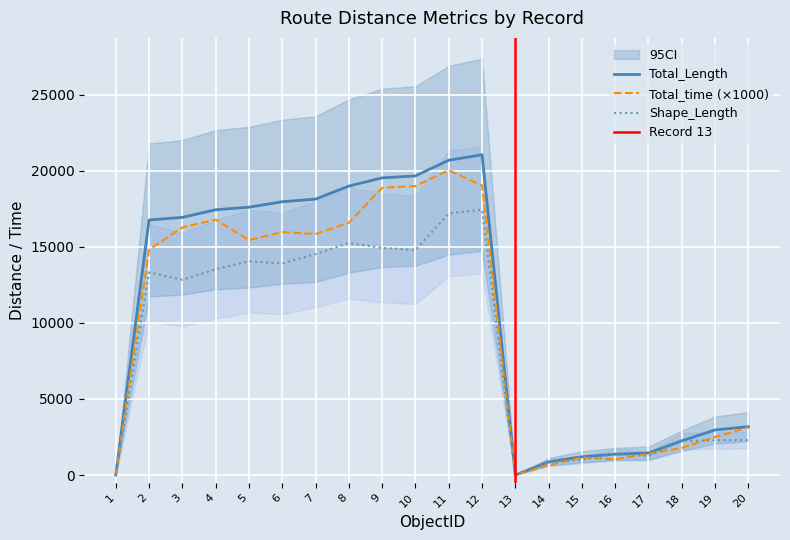

How many lines are shown in the chart?

3